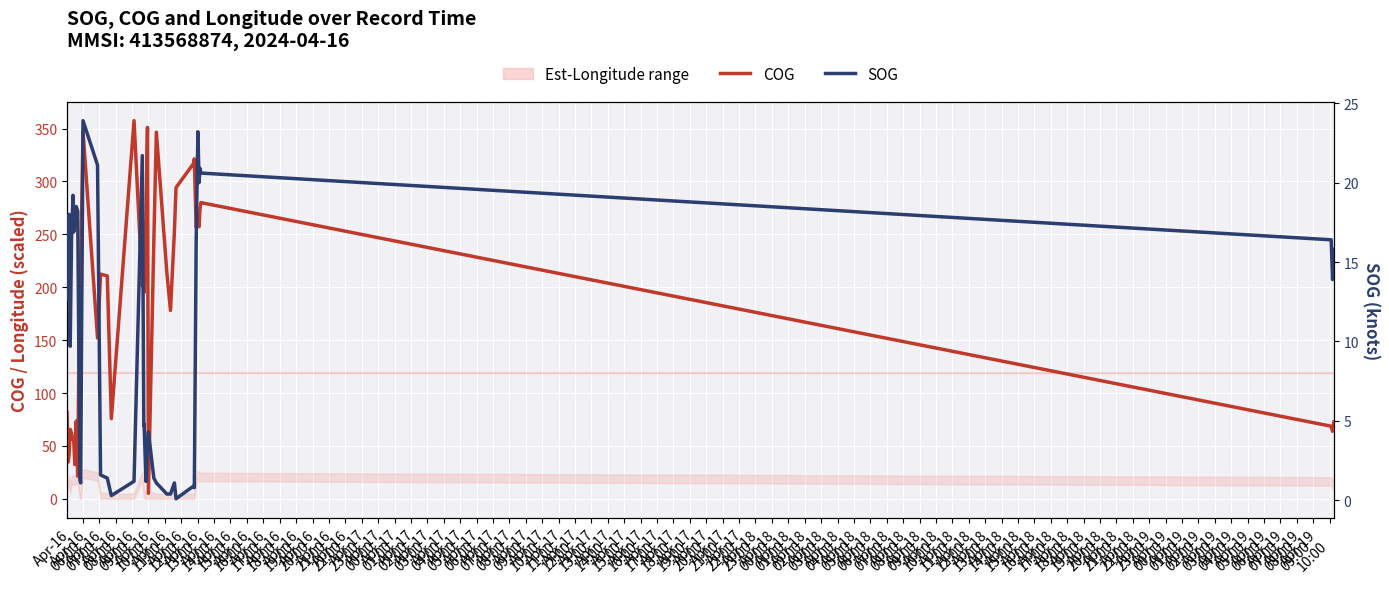

What is the highest value of the COG series?

357.5